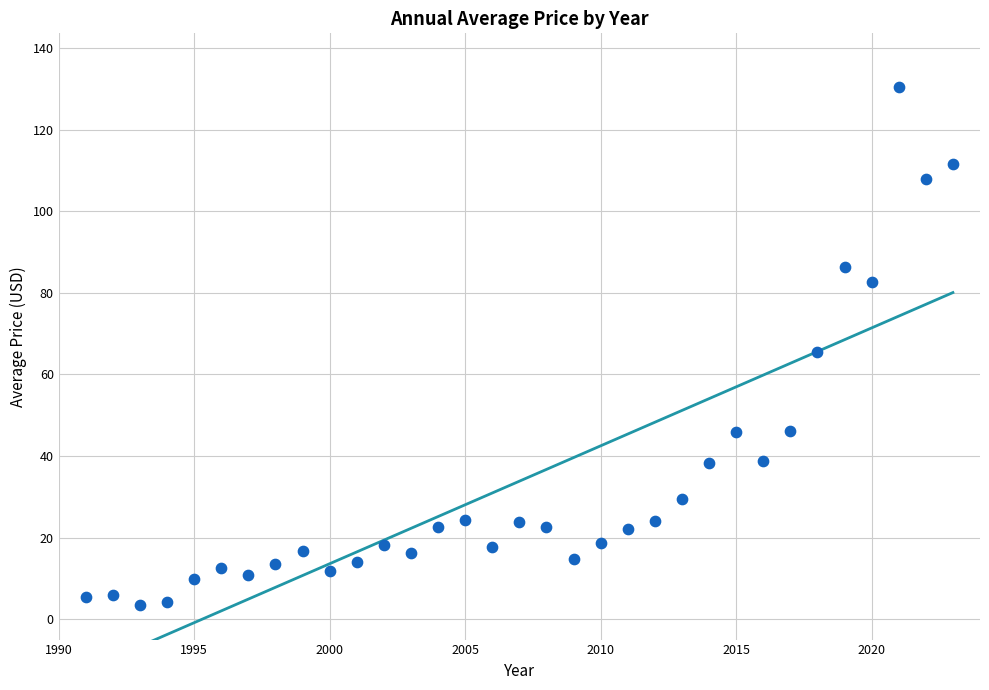

What is the range of Y values (max minus min)?

127.2